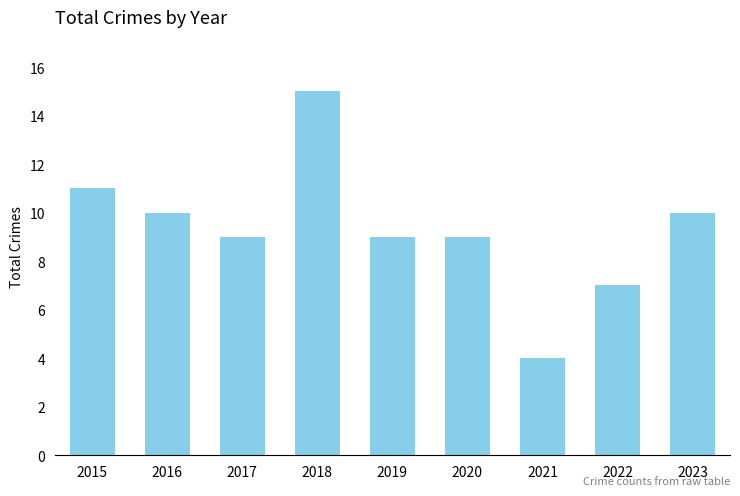

What is the average value?

9